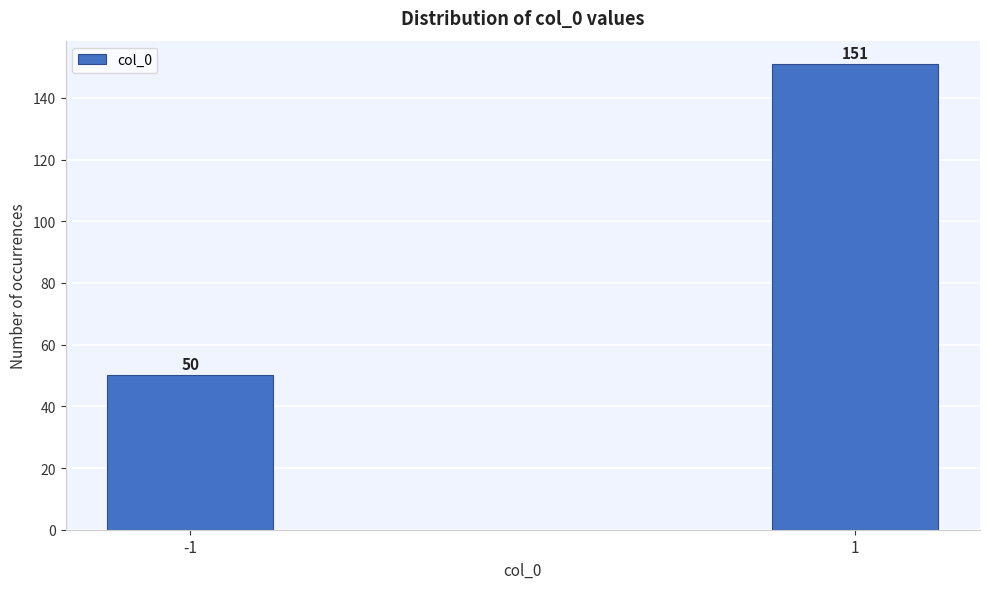

Reading left to right, list all the values displayed in this chart.

-1=50	1=151